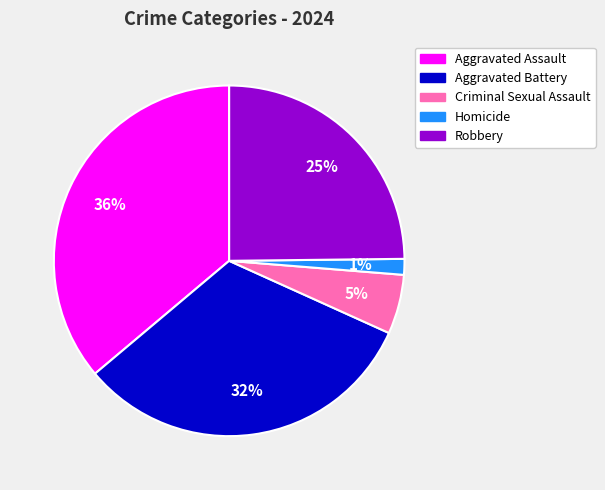

Is the sum of Aggravated Assault and Aggravated Battery greater than half?

Yes